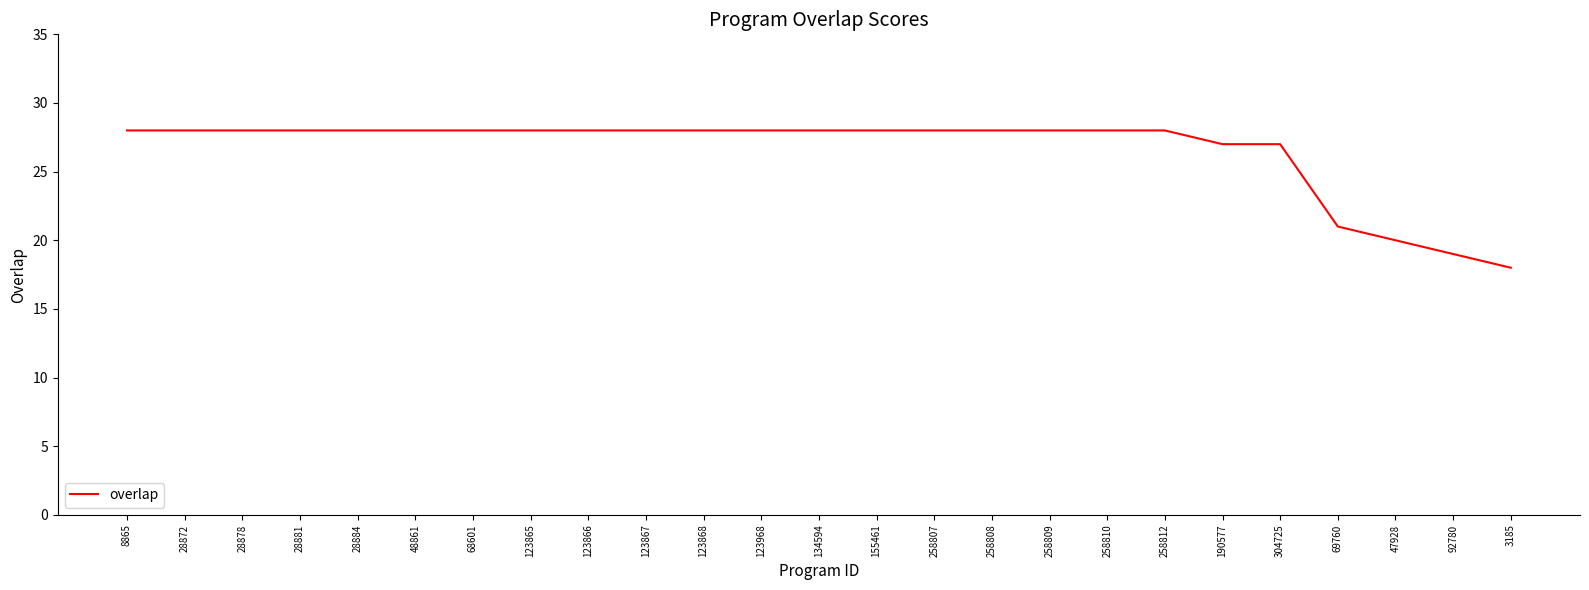

At which label is the value closest to 23?

69760